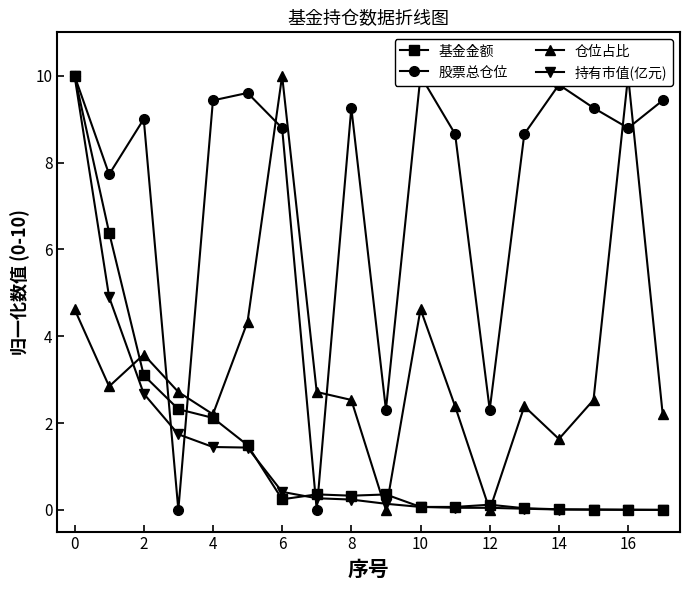

Is it true that 持有市值(亿元) equals 0.1 at 10?

True